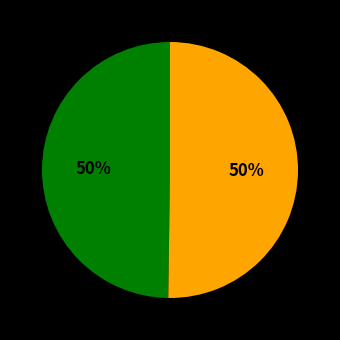

To the nearest percent, what is the average slice percentage?

50%